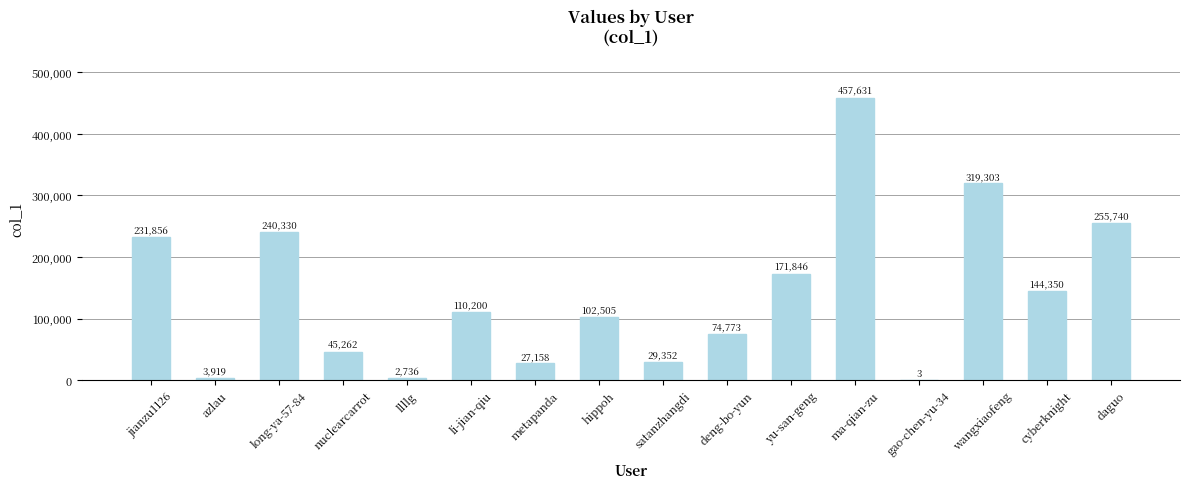

Reading right to left, extract all data points from this chart.

daguo=255740	cyberknight=144350	wangxiaofeng=319303	gao-chen-yu-34=3	ma-qian-zu=457631	yu-san-geng=171846	deng-bo-yun=74773	satanzhangdi=29352	hippoh=102505	metapanda=27158	li-jian-qiu=110200	llllg=2736	nuclearcarrot=45262	long-ya-57-84=240330	azlau=3919	jianzu1126=231856